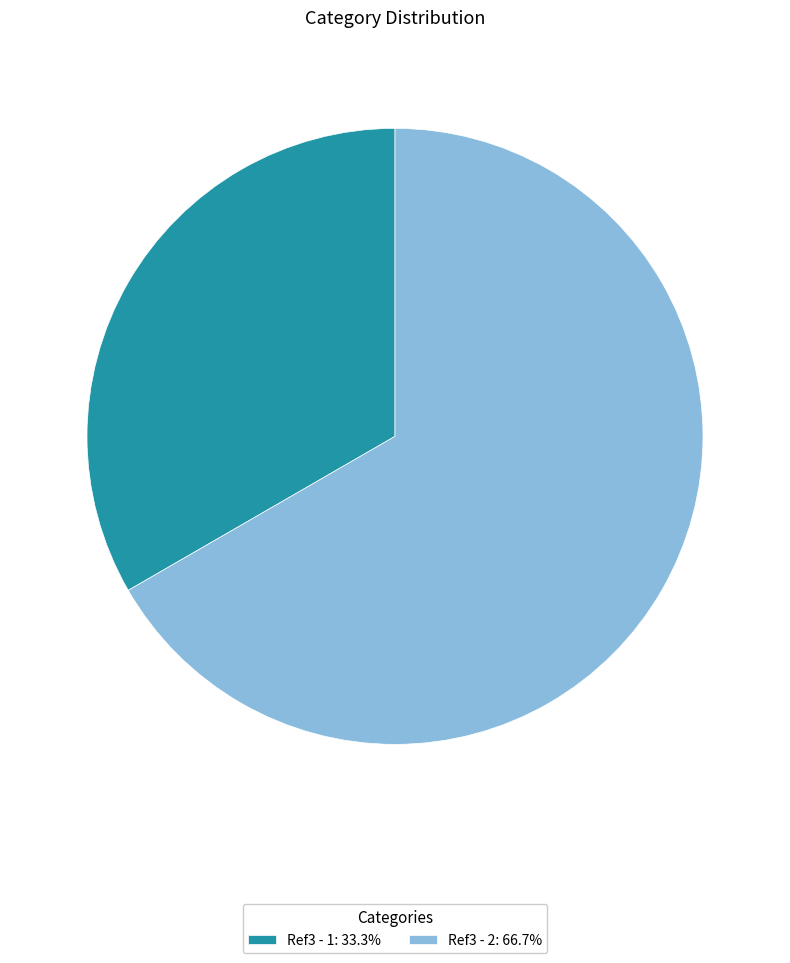

Does any single category account for the majority?

Yes